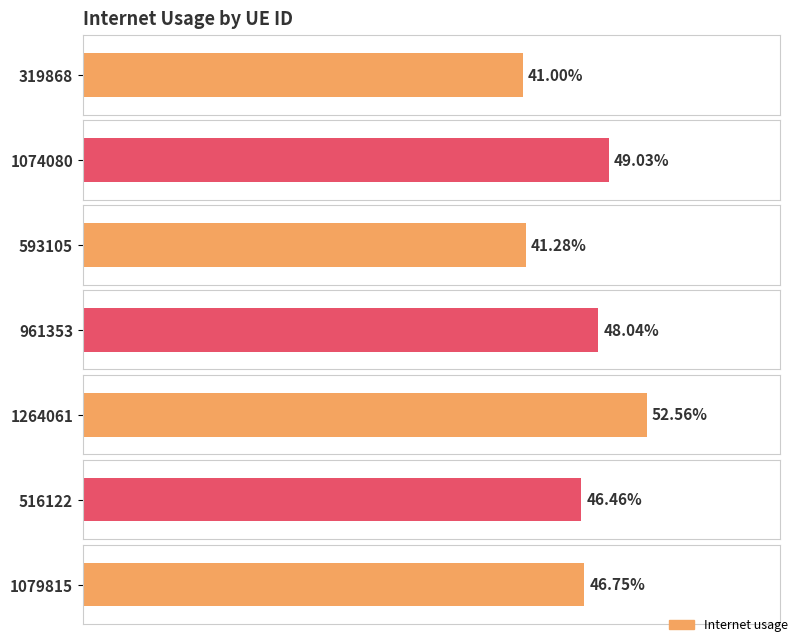

Are the bars horizontal?

Yes